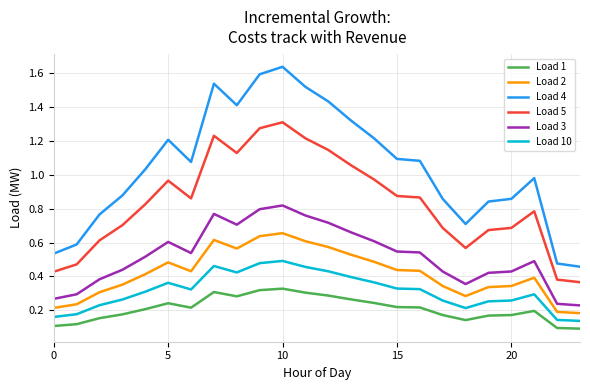

Which series has the largest range (max minus min)?

Load 4